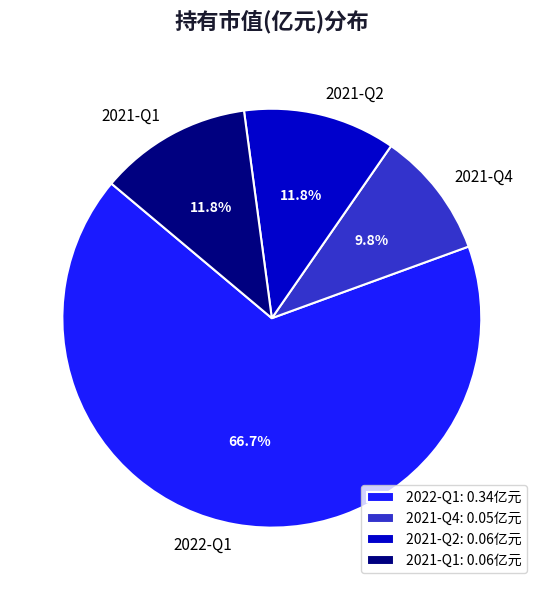

Is the sum of 2021-Q4 and 2021-Q2 greater than half?

No